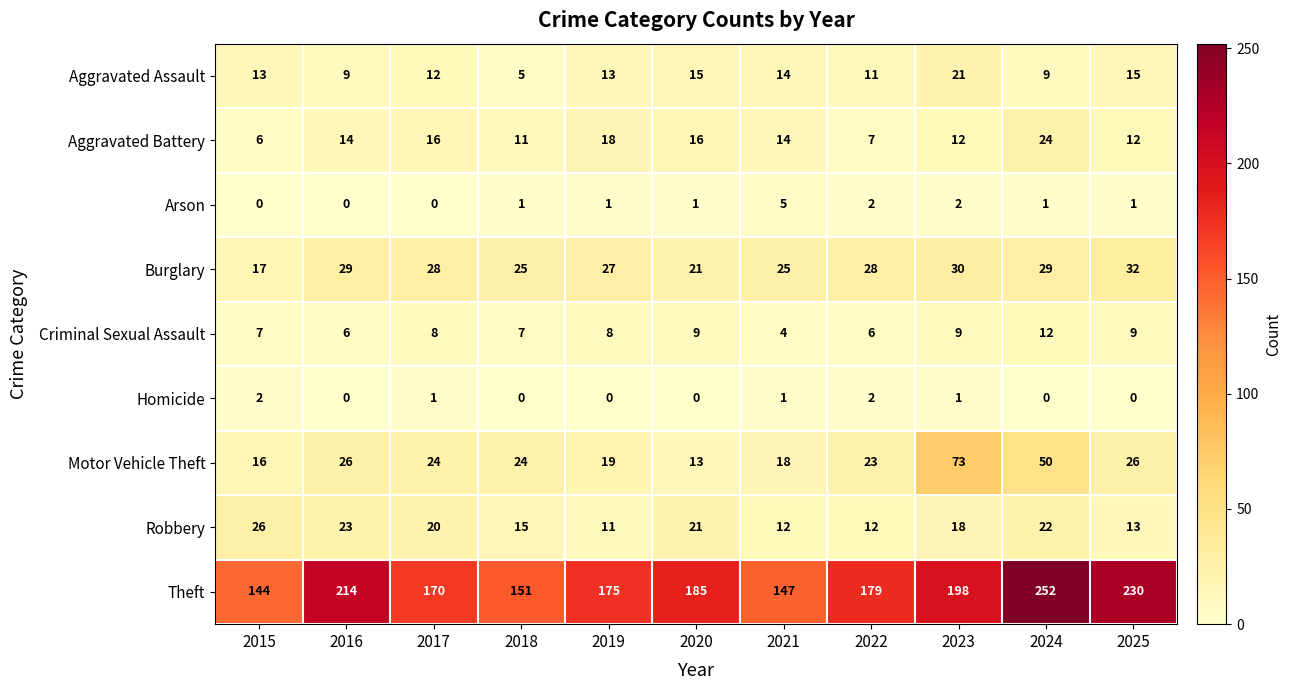

What is the difference between the maximum and second lowest values in the Robbery series?

14